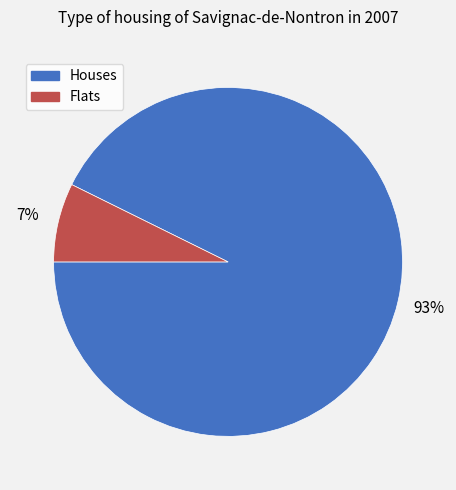

Rank the categories by value from lowest to highest.

Flats, Houses